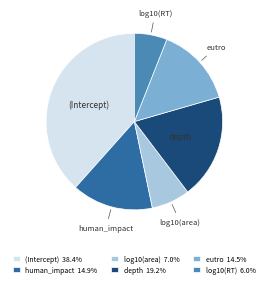

Combined, do log10(RT) and log10(area) account for over 50%?

No